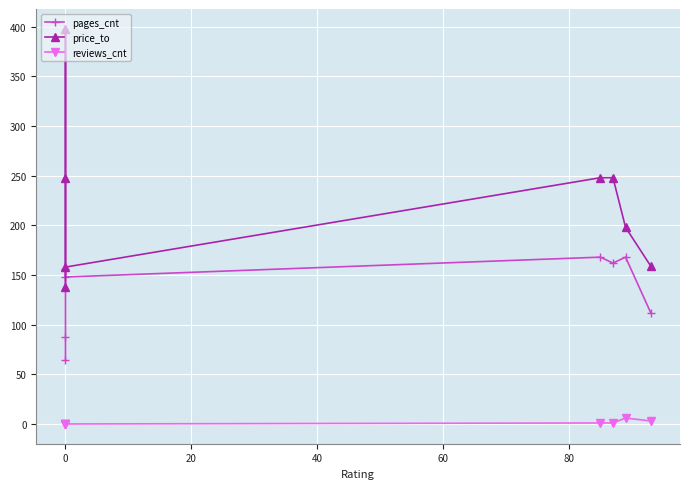

True or false: reviews_cnt has a value of -4 at 0.

False